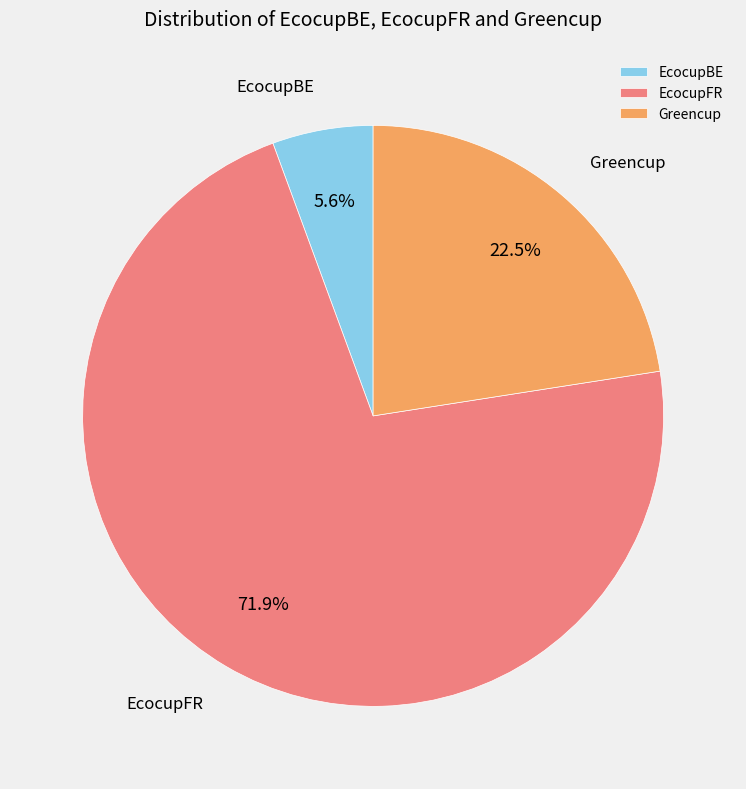

What is the largest slice in the pie chart?

EcocupFR